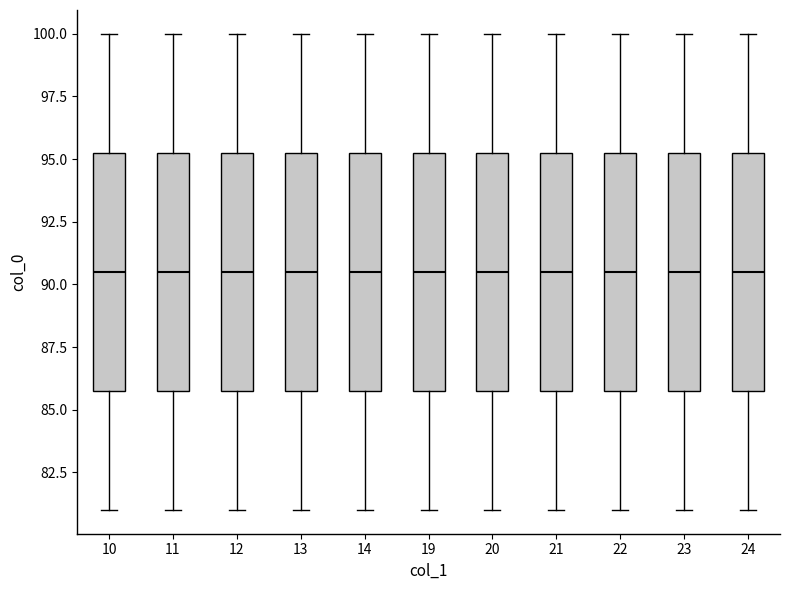

Reading left to right, read every box against the y-axis: the position of its median line, the range the box covers, and the ends of its whiskers. The values are not printed on the chart, so give them approximately, as read against the axis.

10: median 90.5, box 86.0 to 95.5, whiskers 81.0 to 100.0
11: median 90.5, box 86.0 to 95.5, whiskers 81.0 to 100.0
12: median 90.5, box 86.0 to 95.5, whiskers 81.0 to 100.0
13: median 90.5, box 86.0 to 95.5, whiskers 81.0 to 100.0
14: median 90.5, box 86.0 to 95.5, whiskers 81.0 to 100.0
19: median 90.5, box 86.0 to 95.5, whiskers 81.0 to 100.0
20: median 90.5, box 86.0 to 95.5, whiskers 81.0 to 100.0
21: median 90.5, box 86.0 to 95.5, whiskers 81.0 to 100.0
22: median 90.5, box 86.0 to 95.5, whiskers 81.0 to 100.0
23: median 90.5, box 86.0 to 95.5, whiskers 81.0 to 100.0
24: median 90.5, box 86.0 to 95.5, whiskers 81.0 to 100.0